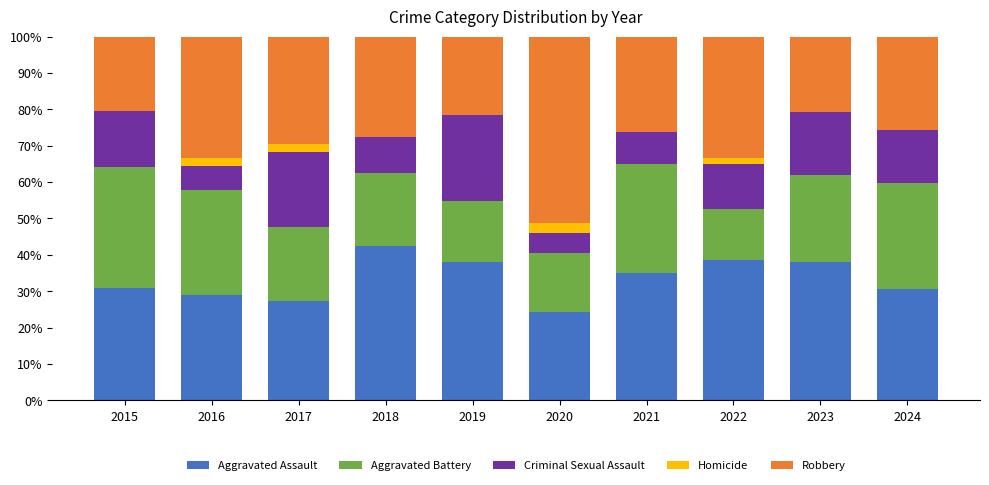

Which category has the highest value in the Aggravated Assault series?

2018